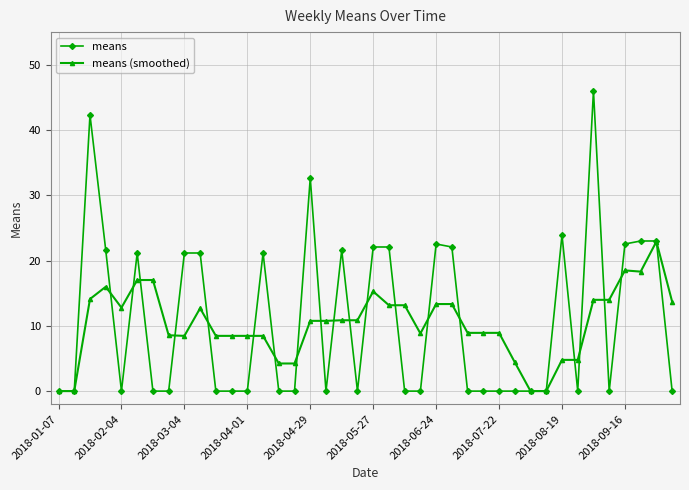

How many series are shown in this chart?

2